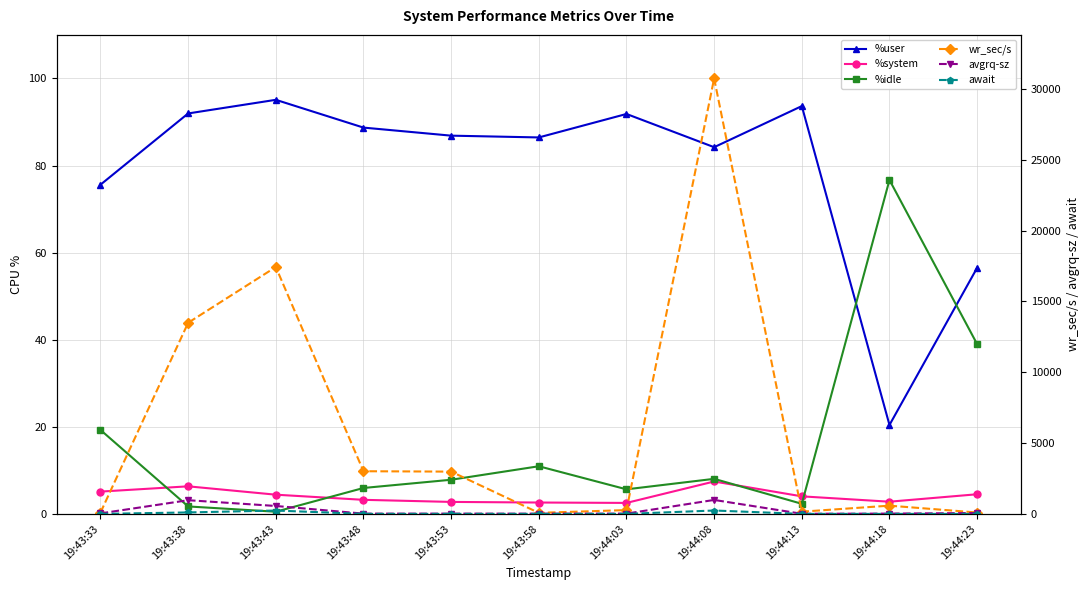

Rank the series at 19:44:08 from highest to lowest value.

wr_sec/s, avgrq-sz, await, %user, %idle, %system